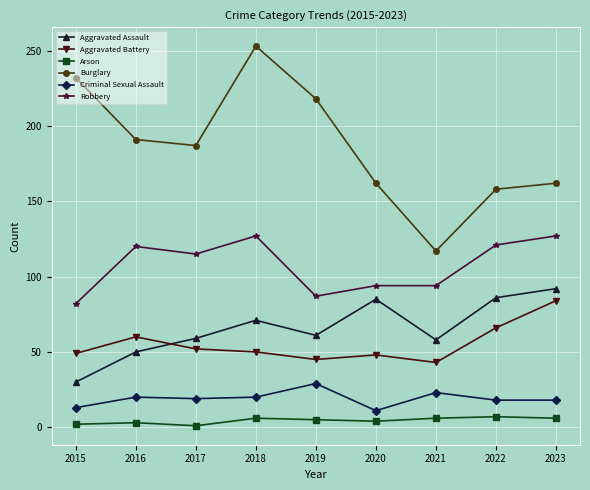

What is the difference between the second highest and second lowest values in the Aggravated Assault series?

36